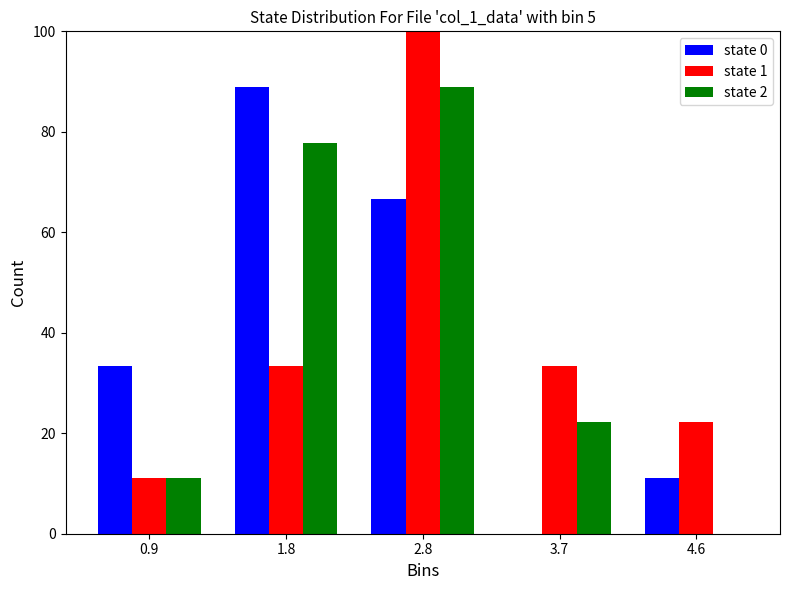

Reading left to right, transcribe all the data shown in this chart.

state 0: 0.9=33.3	1.8=88.9	2.8=66.7	3.7=0.0	4.6=11.1
state 1: 0.9=11.1	1.8=33.3	2.8=100.0	3.7=33.3	4.6=22.2
state 2: 0.9=11.1	1.8=77.8	2.8=88.9	3.7=22.2	4.6=0.0